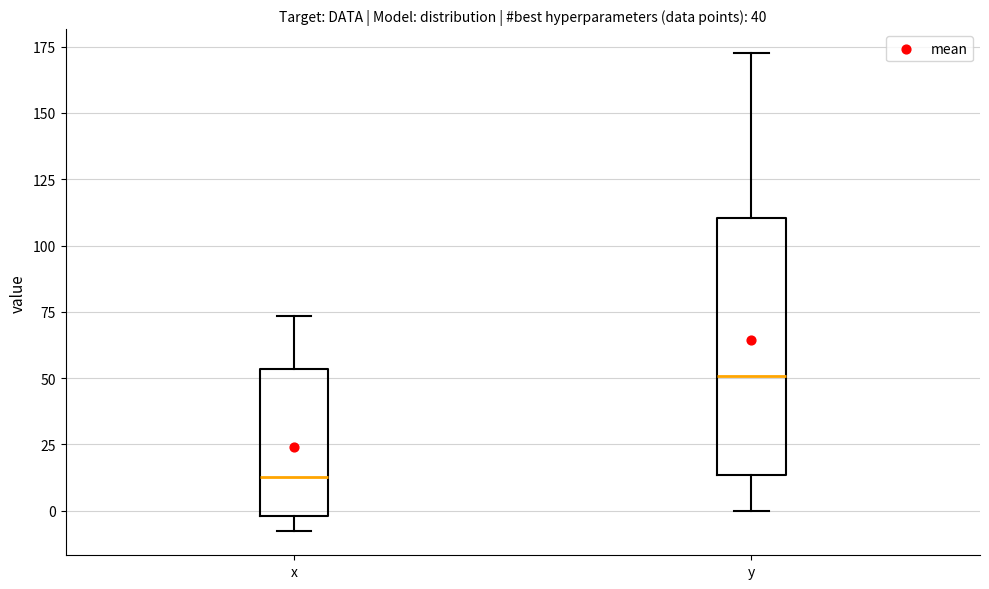

Reading left to right, read every box against the y-axis: the position of its median line, the range the box covers, and the ends of its whiskers. The values are not printed on the chart, so give them approximately, as read against the axis.

x: median 15, box 0 to 55, whiskers -10 to 75
y: median 50, box 15 to 110, whiskers 0 to 175